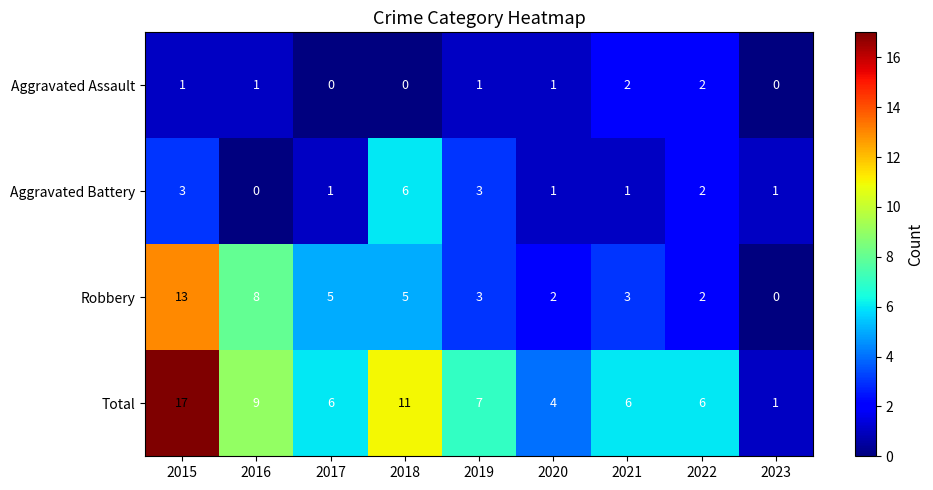

What is the difference between the highest and lowest values at 2022?

4